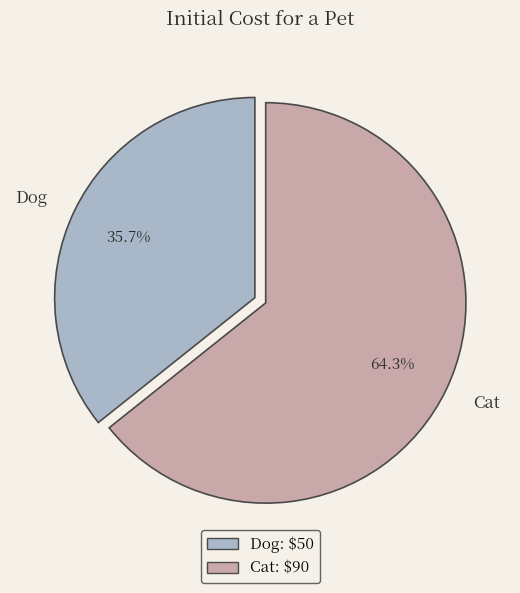

To the nearest percent, what portion does Cat represent?

64%